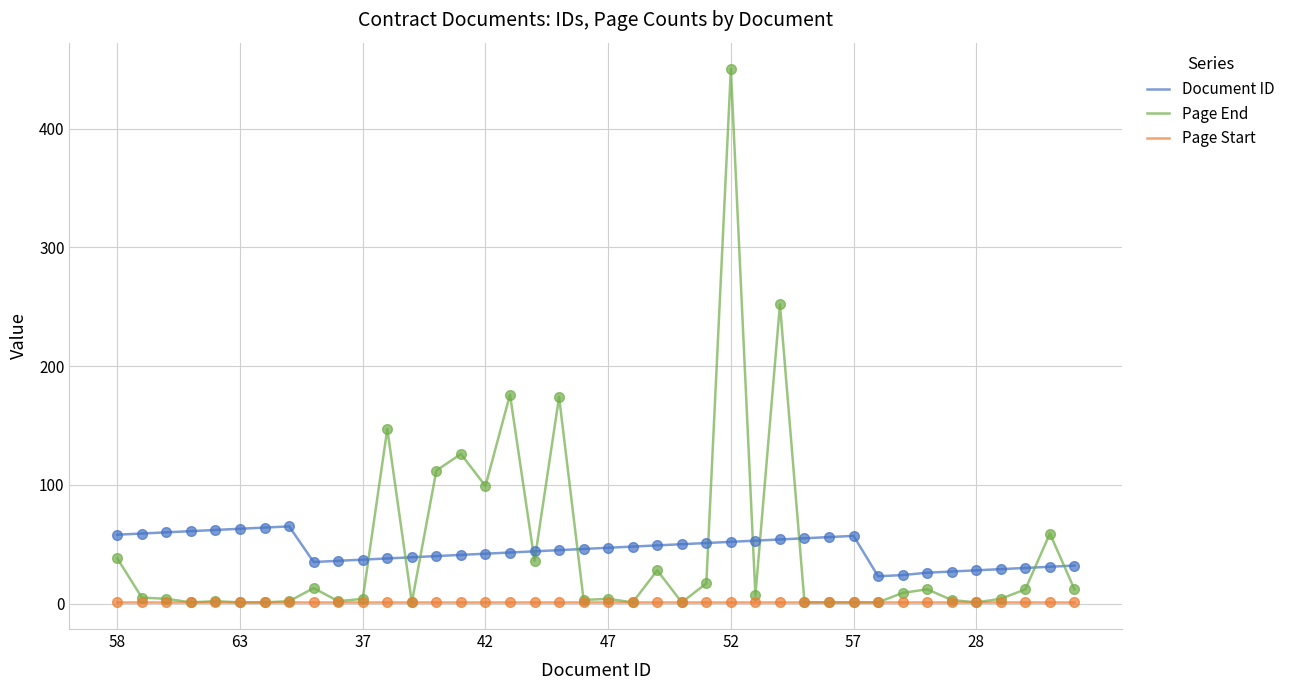

Rank the series by their maximum value, from highest to lowest.

Page End, Document ID, Page Start